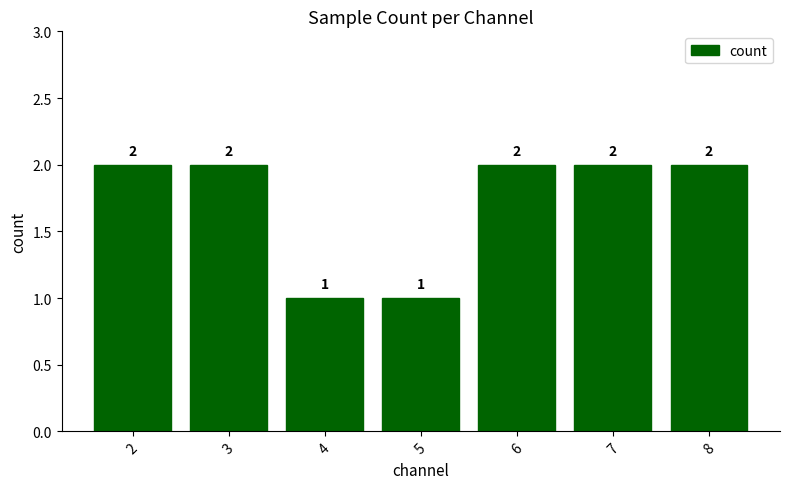

Reading left to right, what are all the values shown in this chart?

2=2	3=2	4=1	5=1	6=2	7=2	8=2